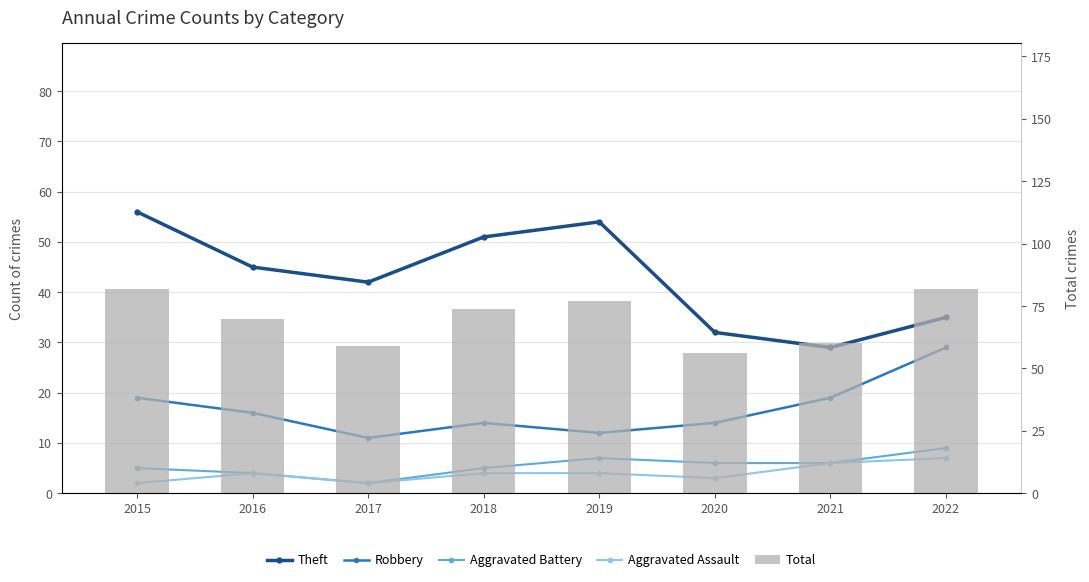

What is the difference between the Robbery values at 2016 and 2015?

3